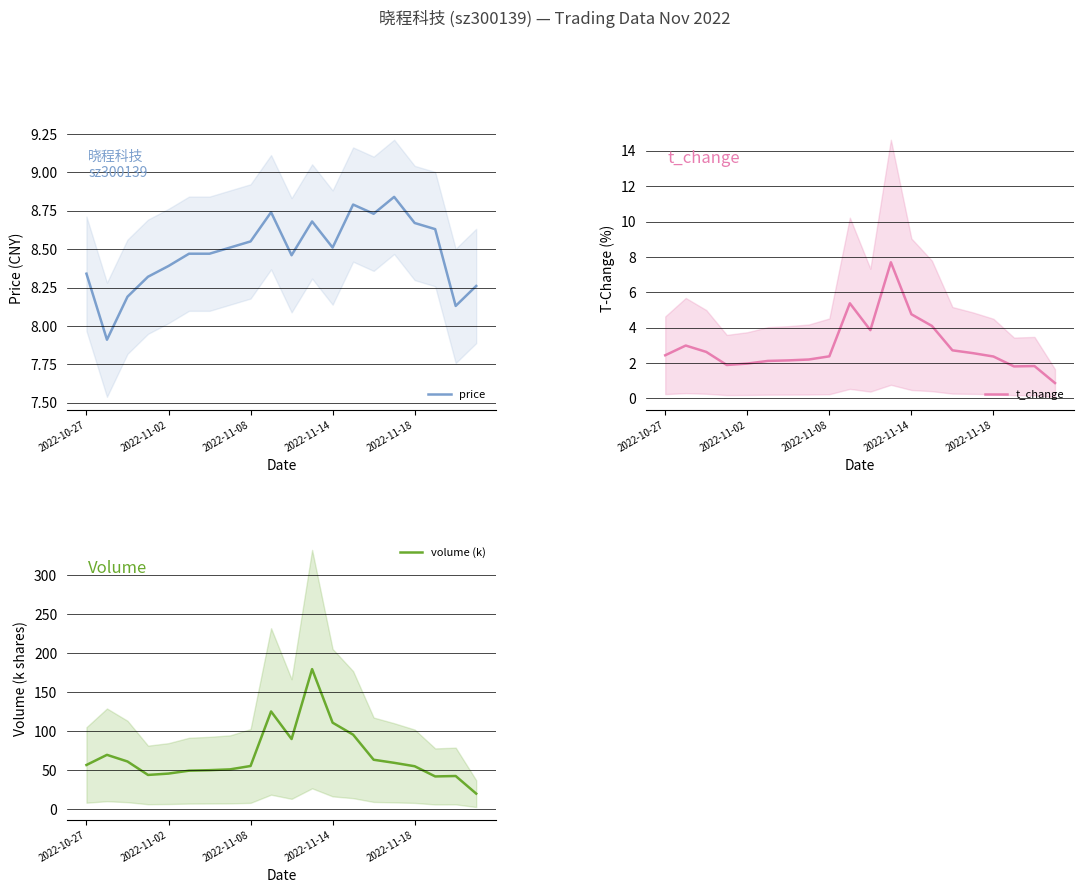

Which series has the widest spread of values?

volume (k)